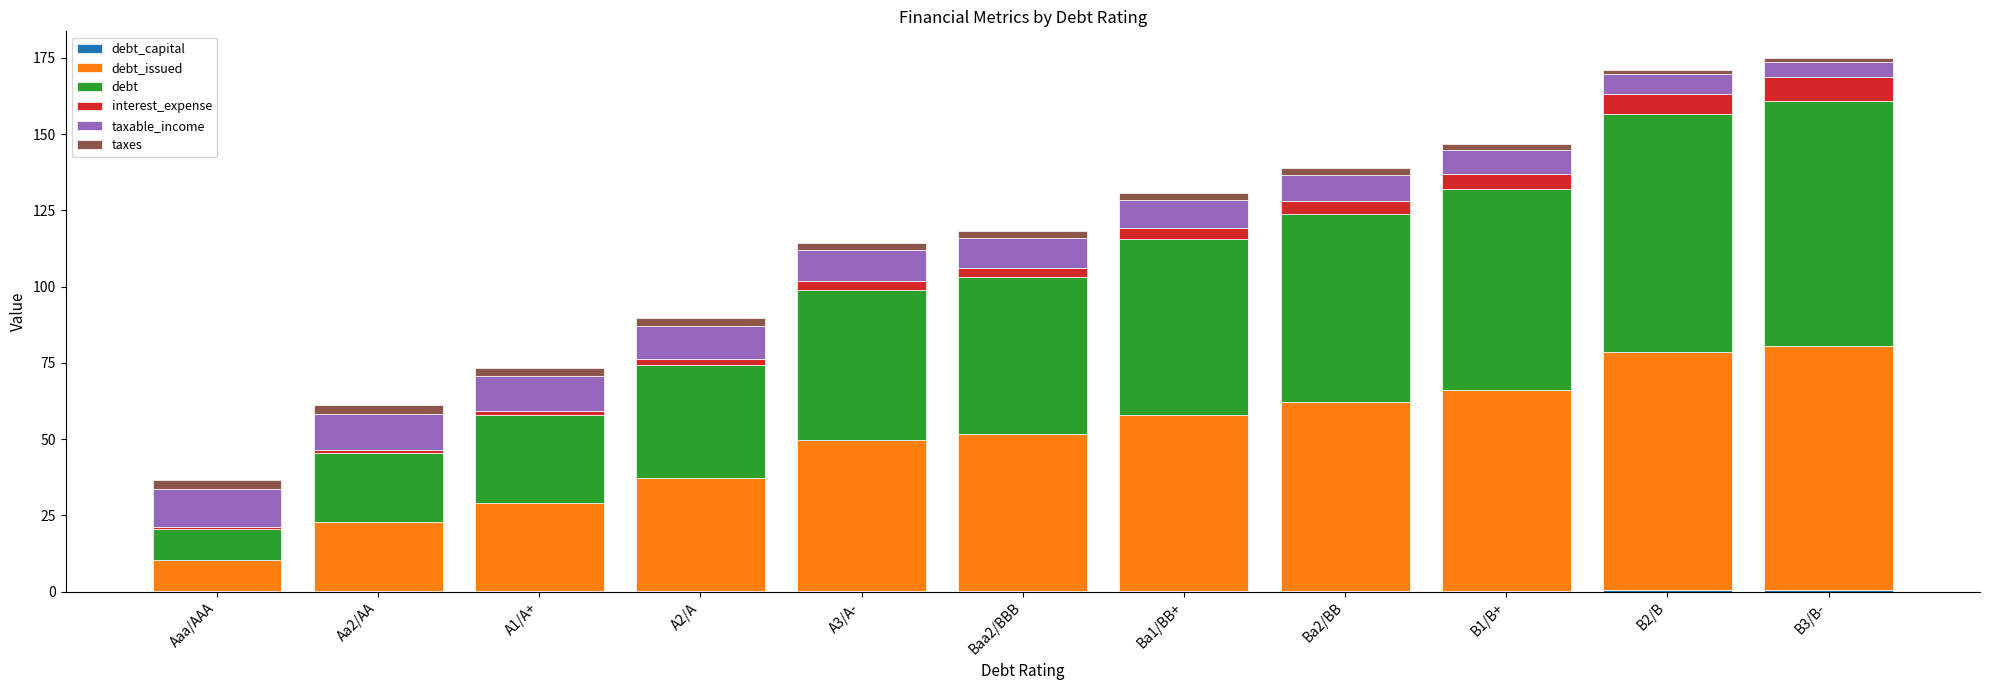

Count the number of categories in the chart.

11